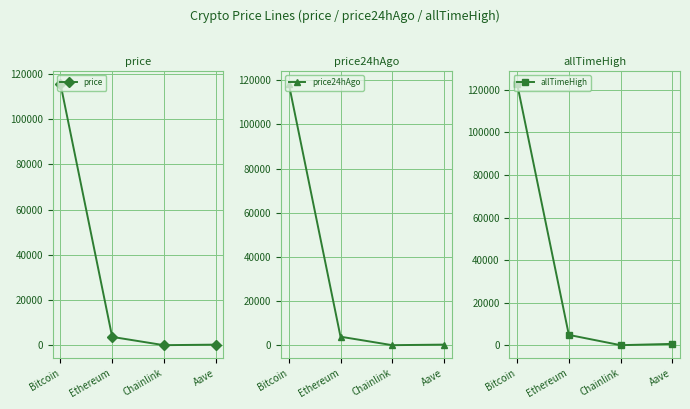

How many data points in price24hAgo are above 3860?

2